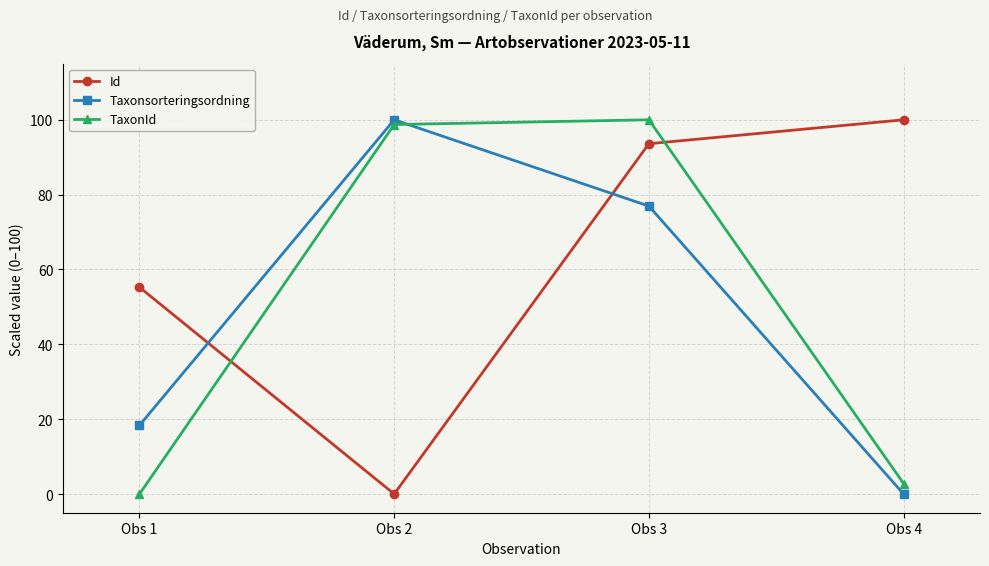

What is the difference between the highest and lowest values at Obs 1?

55.3